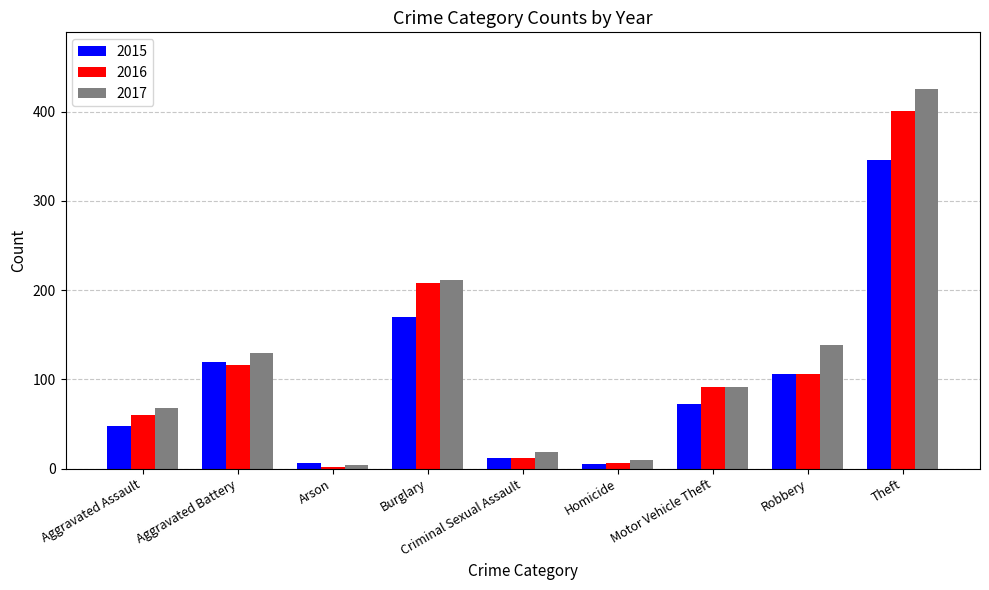

List the labels in order of 2017 value, largest first.

Theft, Burglary, Robbery, Aggravated Battery, Motor Vehicle Theft, Aggravated Assault, Criminal Sexual Assault, Homicide, Arson